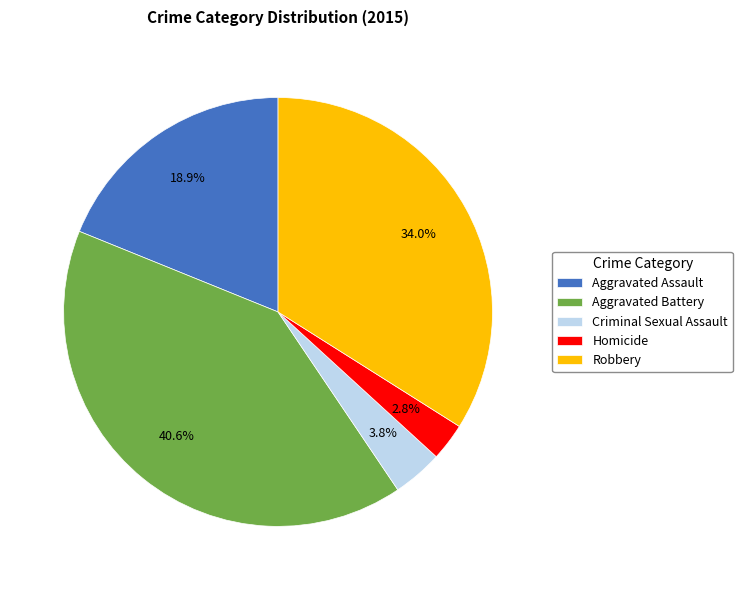

Which slice is the largest?

Aggravated Battery